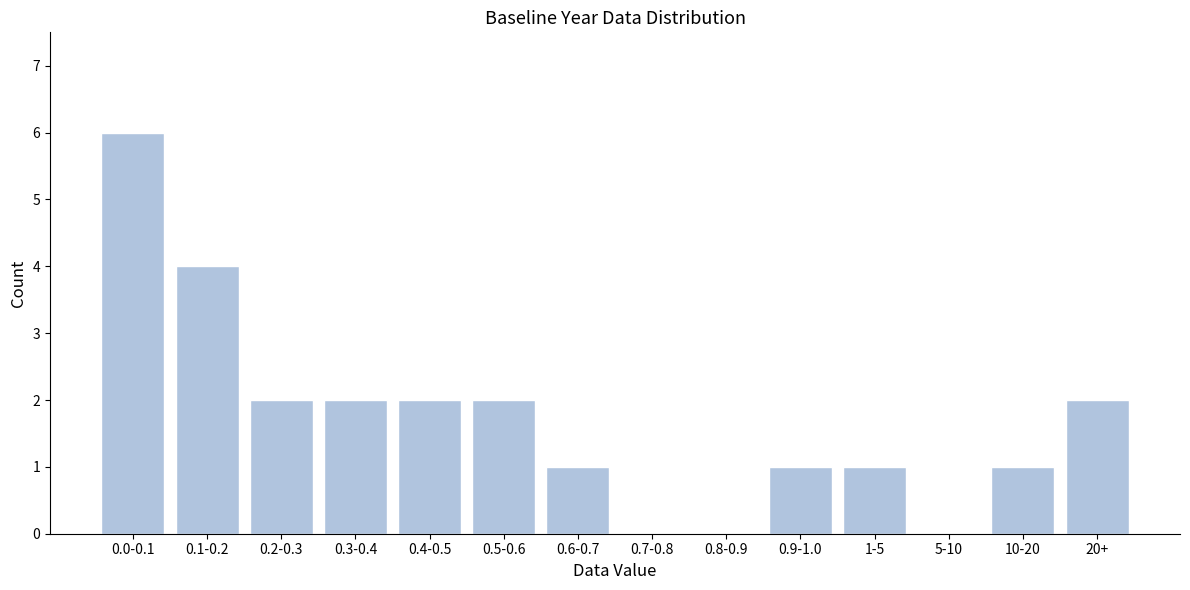

Reading left to right, transcribe all the data shown in this chart.

0.0-0.1=6	0.1-0.2=4	0.2-0.3=2	0.3-0.4=2	0.4-0.5=2	0.5-0.6=2	0.6-0.7=1	0.7-0.8=0	0.8-0.9=0	0.9-1.0=1	1-5=1	5-10=0	10-20=1	20+=2